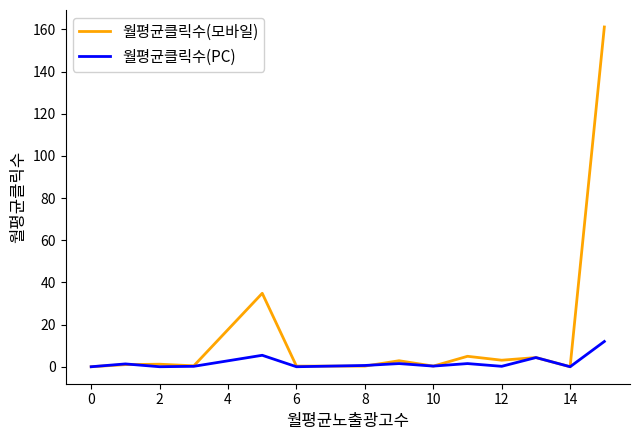

In 월평균클릭수(PC), how many points are lower than both neighbors (excluding endpoints)?

5